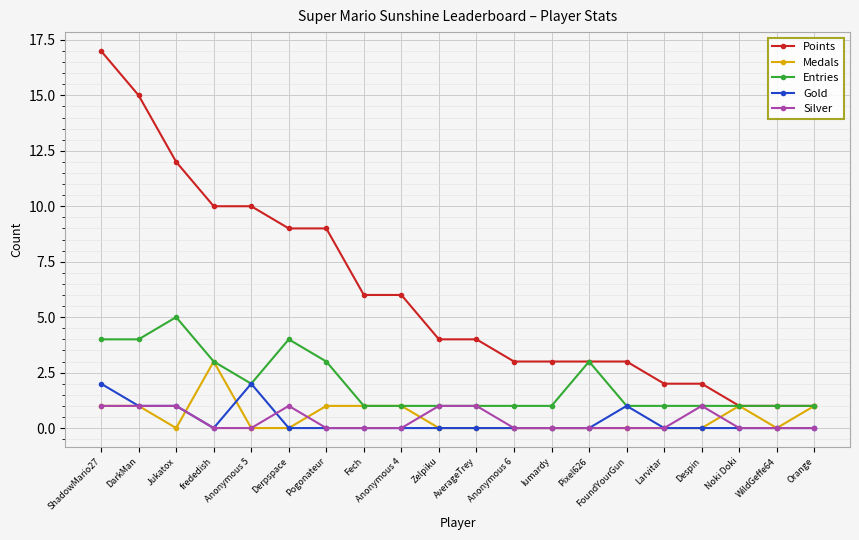

Is this an area chart (filled region under the line)?

No